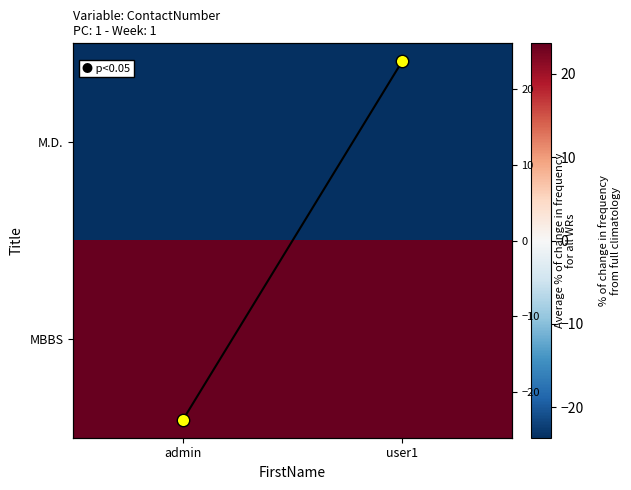

Is the value of MBBS at user1 greater than the value of avg line at admin?

Yes